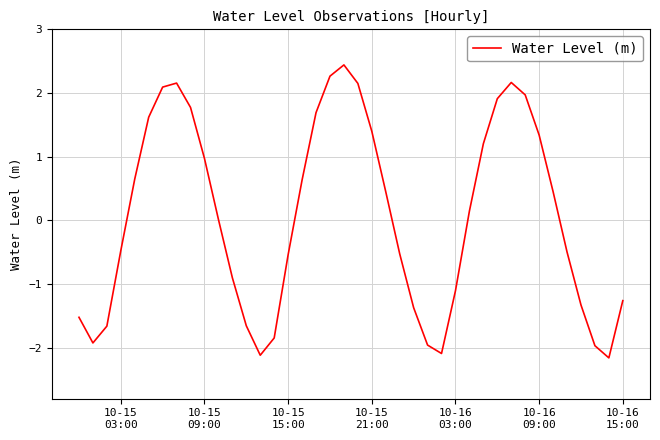

What is the difference between the maximum and minimum values?

4.6